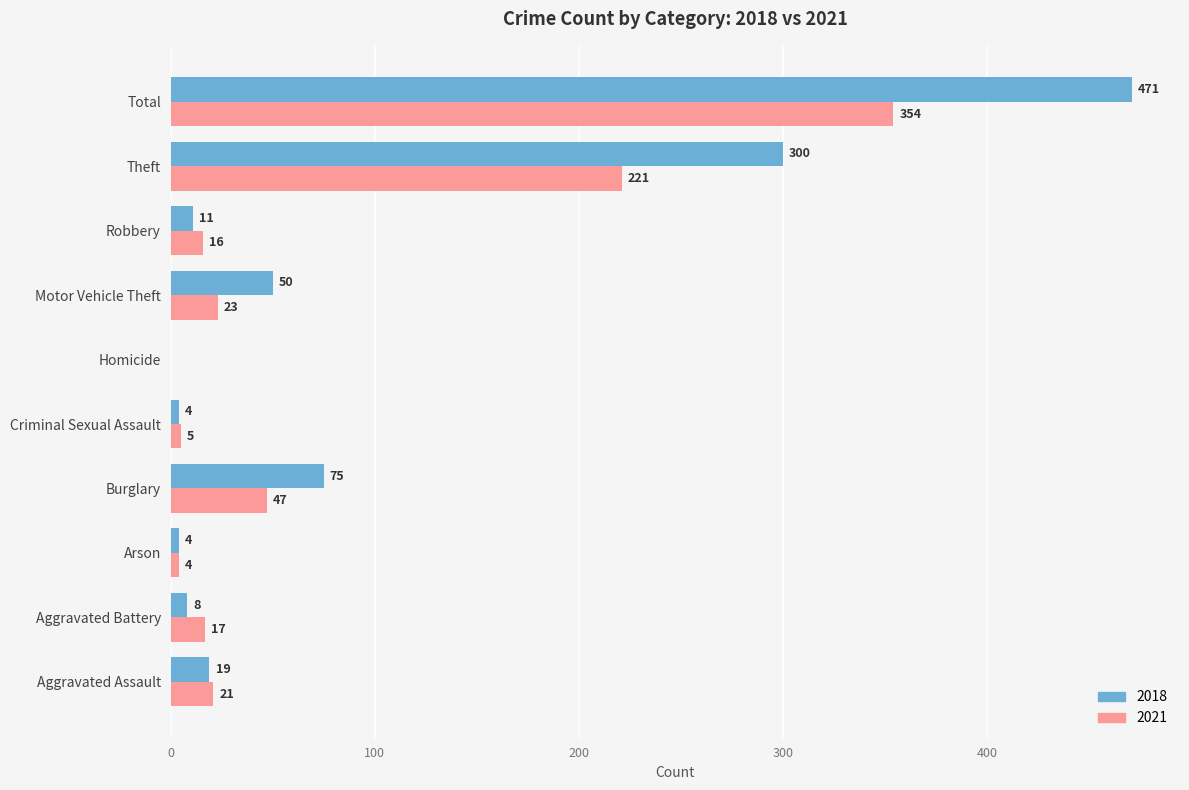

Is it true that 2018 equals 390 at Theft?

False